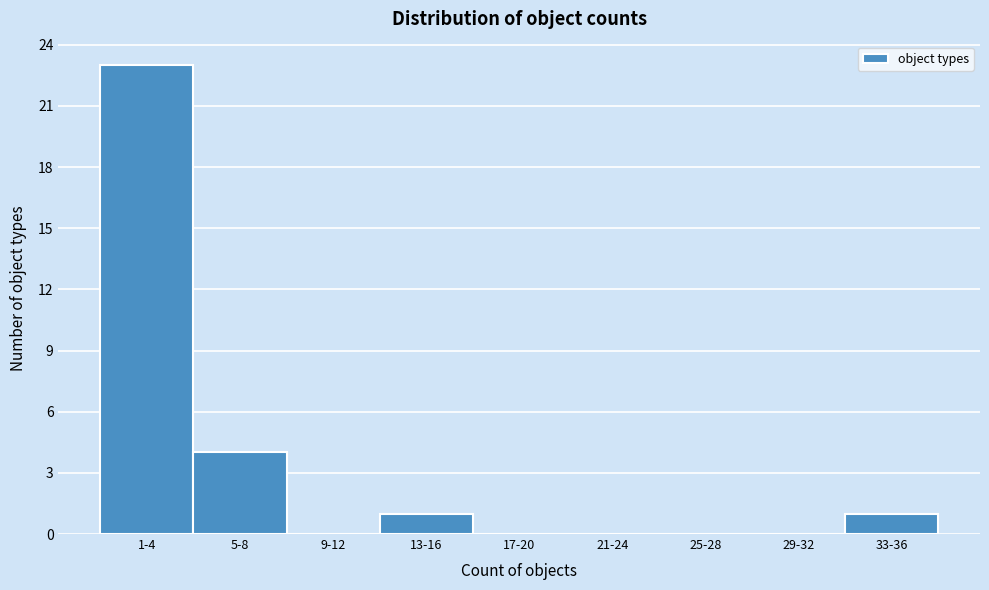

Reading left to right, list all the values displayed in this chart.

1-4=23	5-8=4	9-12=0	13-16=1	17-20=0	21-24=0	25-28=0	29-32=0	33-36=1